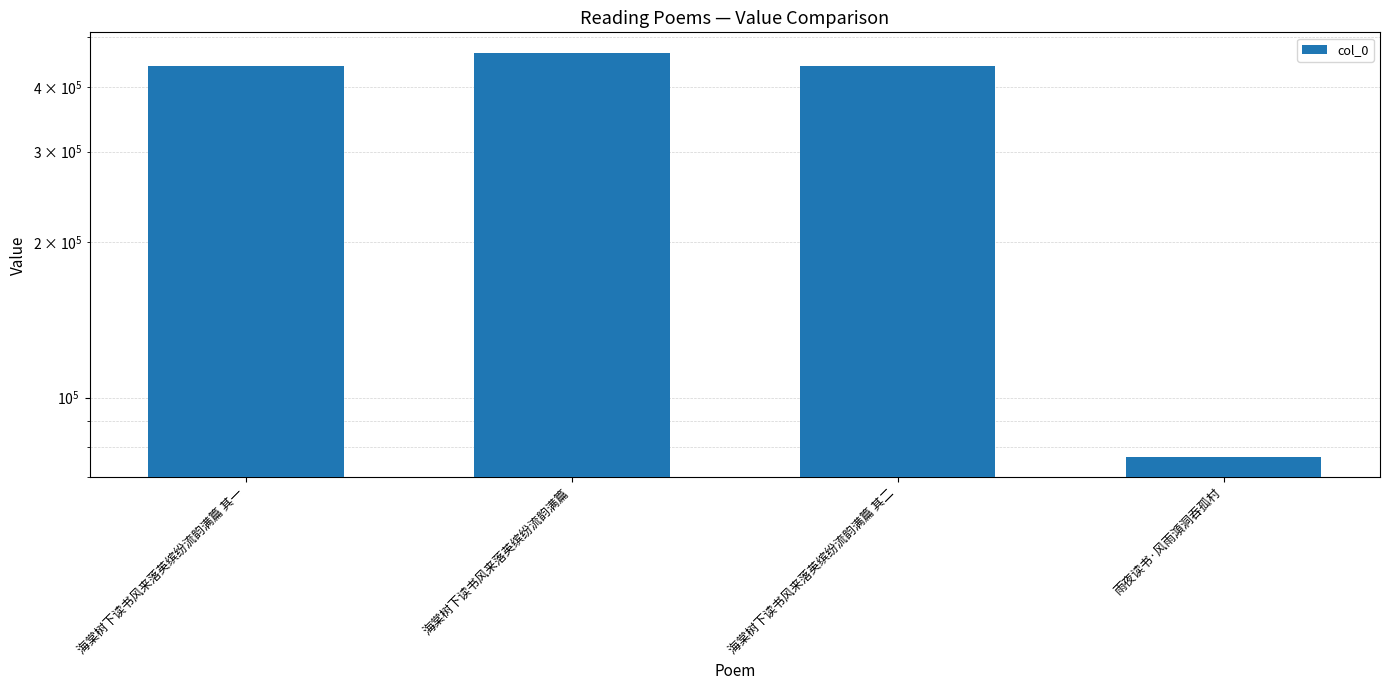

Read the value at 雨夜读书·风雨澒洞吞孤村, to the nearest 10.

76580